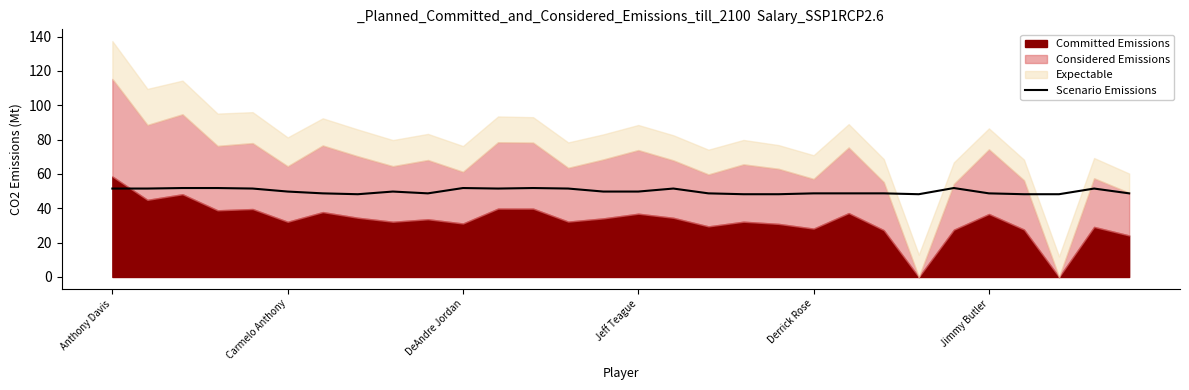

How many lines are shown in the chart?

1